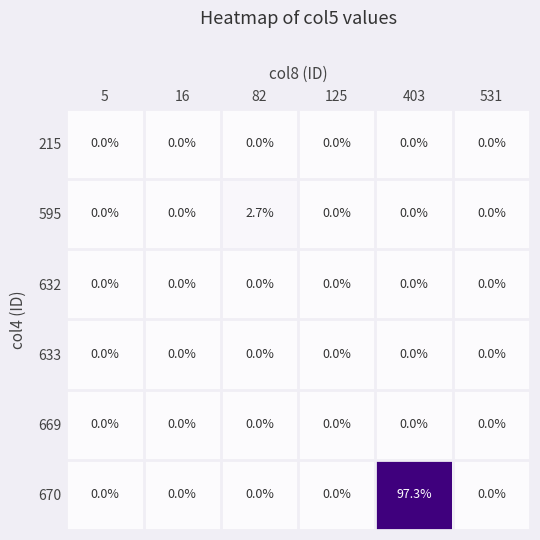

The 215 series shows 0.0 at 125. True or false?

True